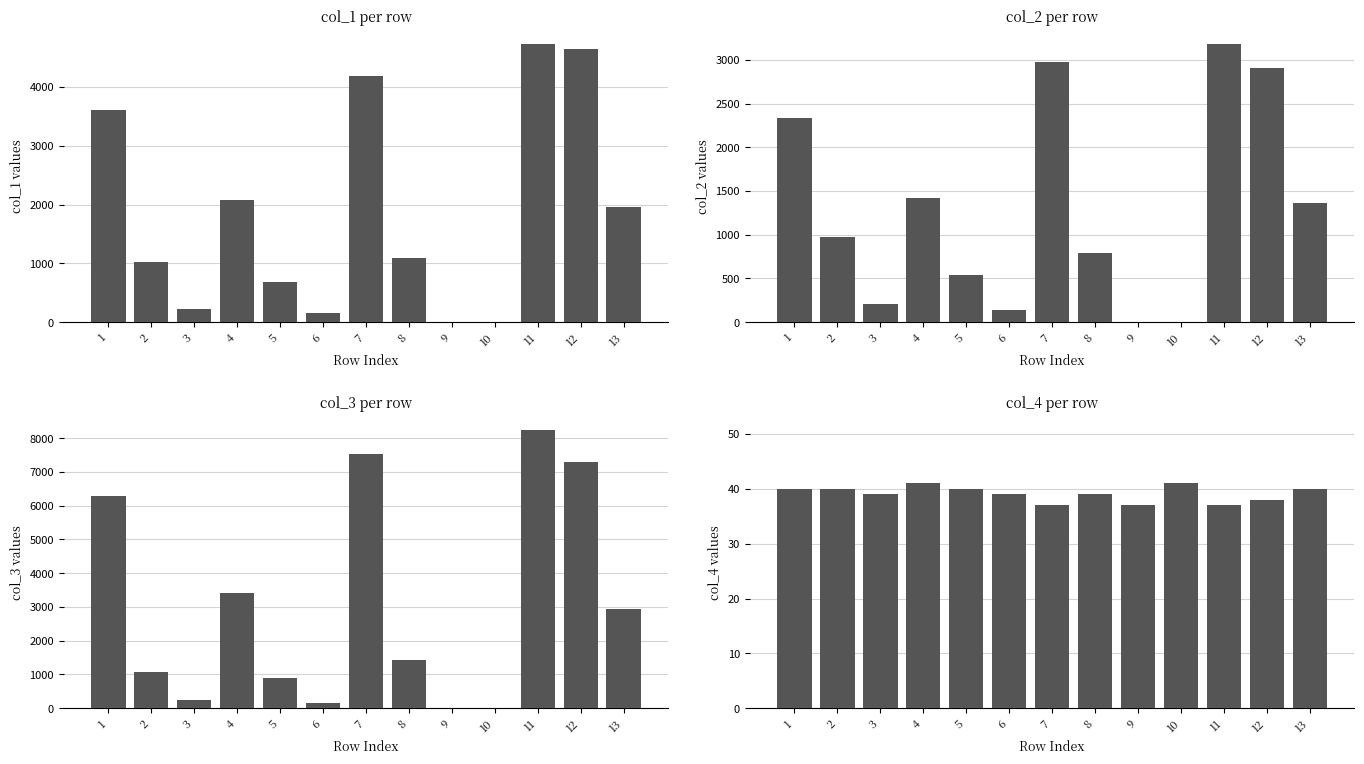

Which series has the widest spread of values?

col_3